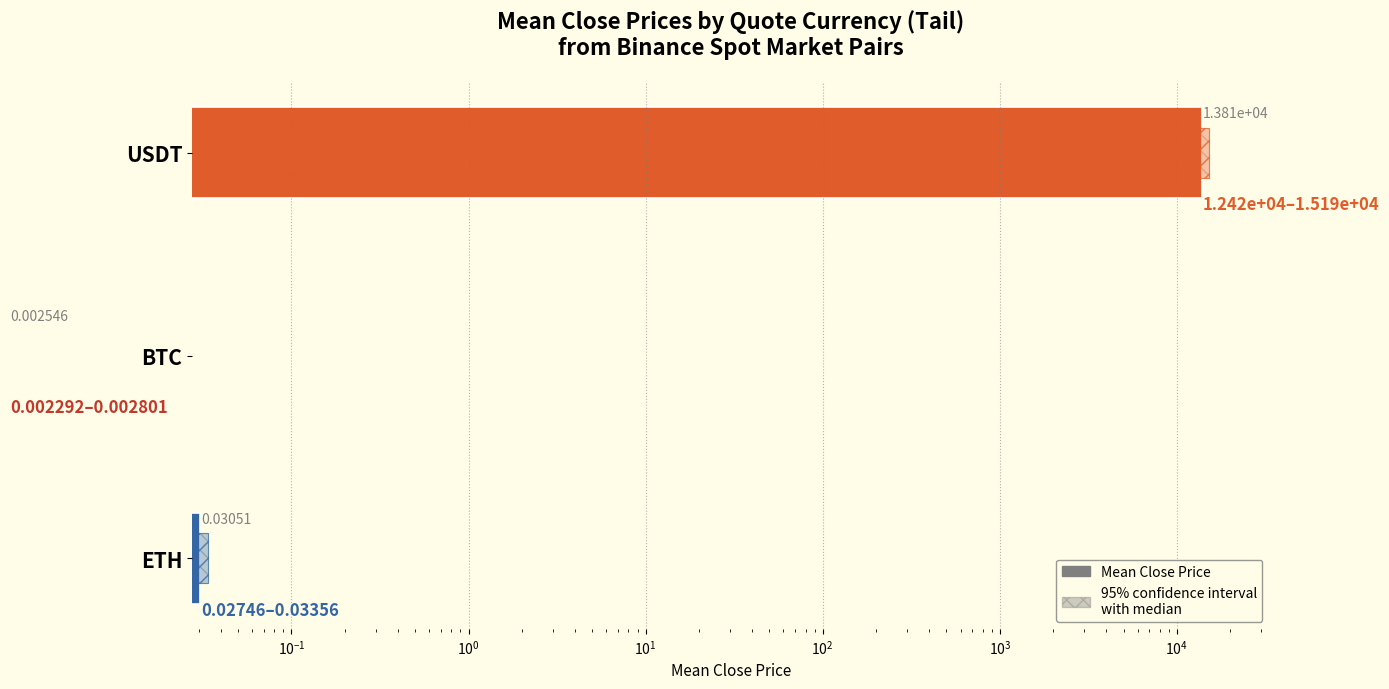

Are the bars grouped side by side (vs. stacked)?

No